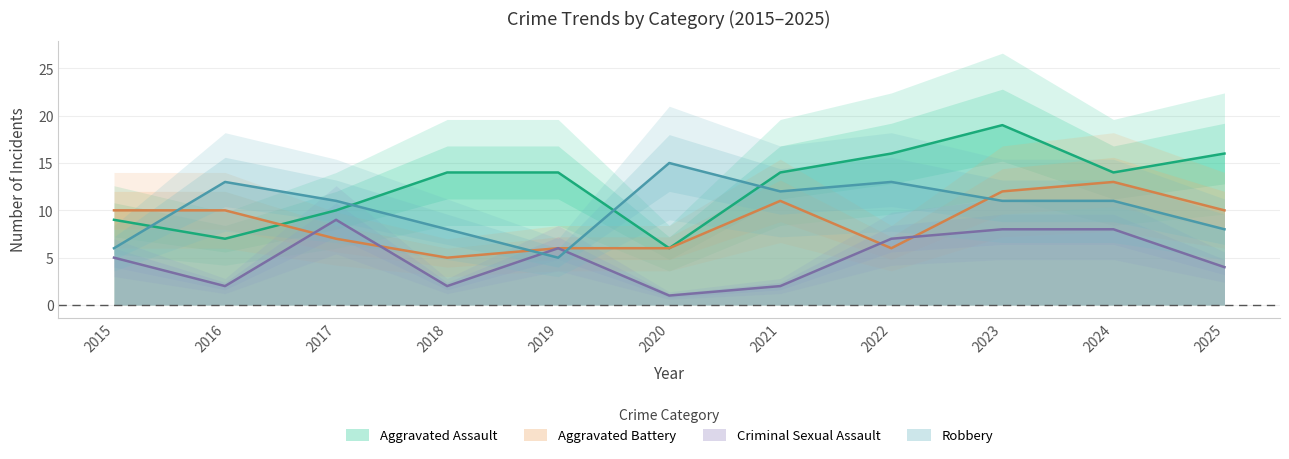

Is the value of Robbery at 2021 greater than the value of Criminal Sexual Assault at 2023?

Yes